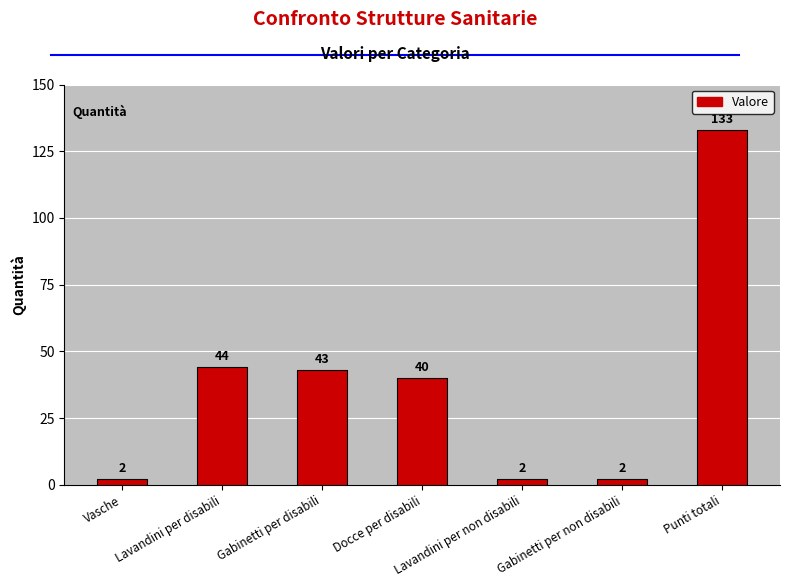

Reading left to right, extract all data points from this chart.

2	44	43	40	2	2	133